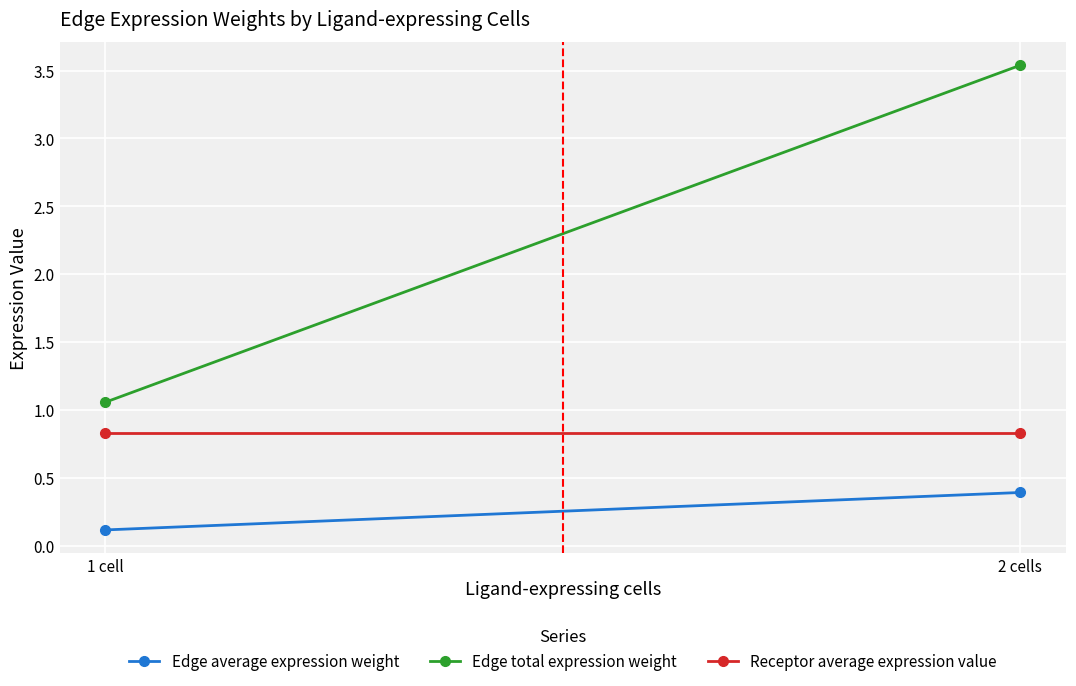

What is the difference between the Edge total expression weight values at 2 cells and 1 cell?

2.5